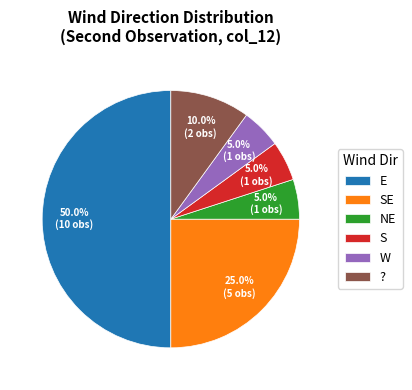

What percentage do NE and W together represent?

10.0%